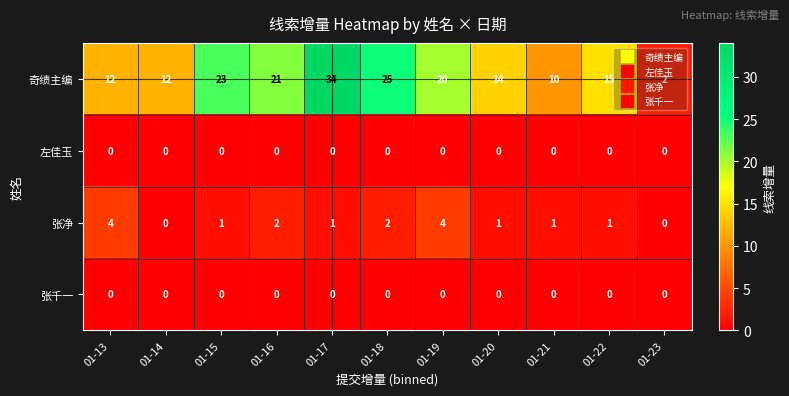

What is the total value across all series at 01-15?

24